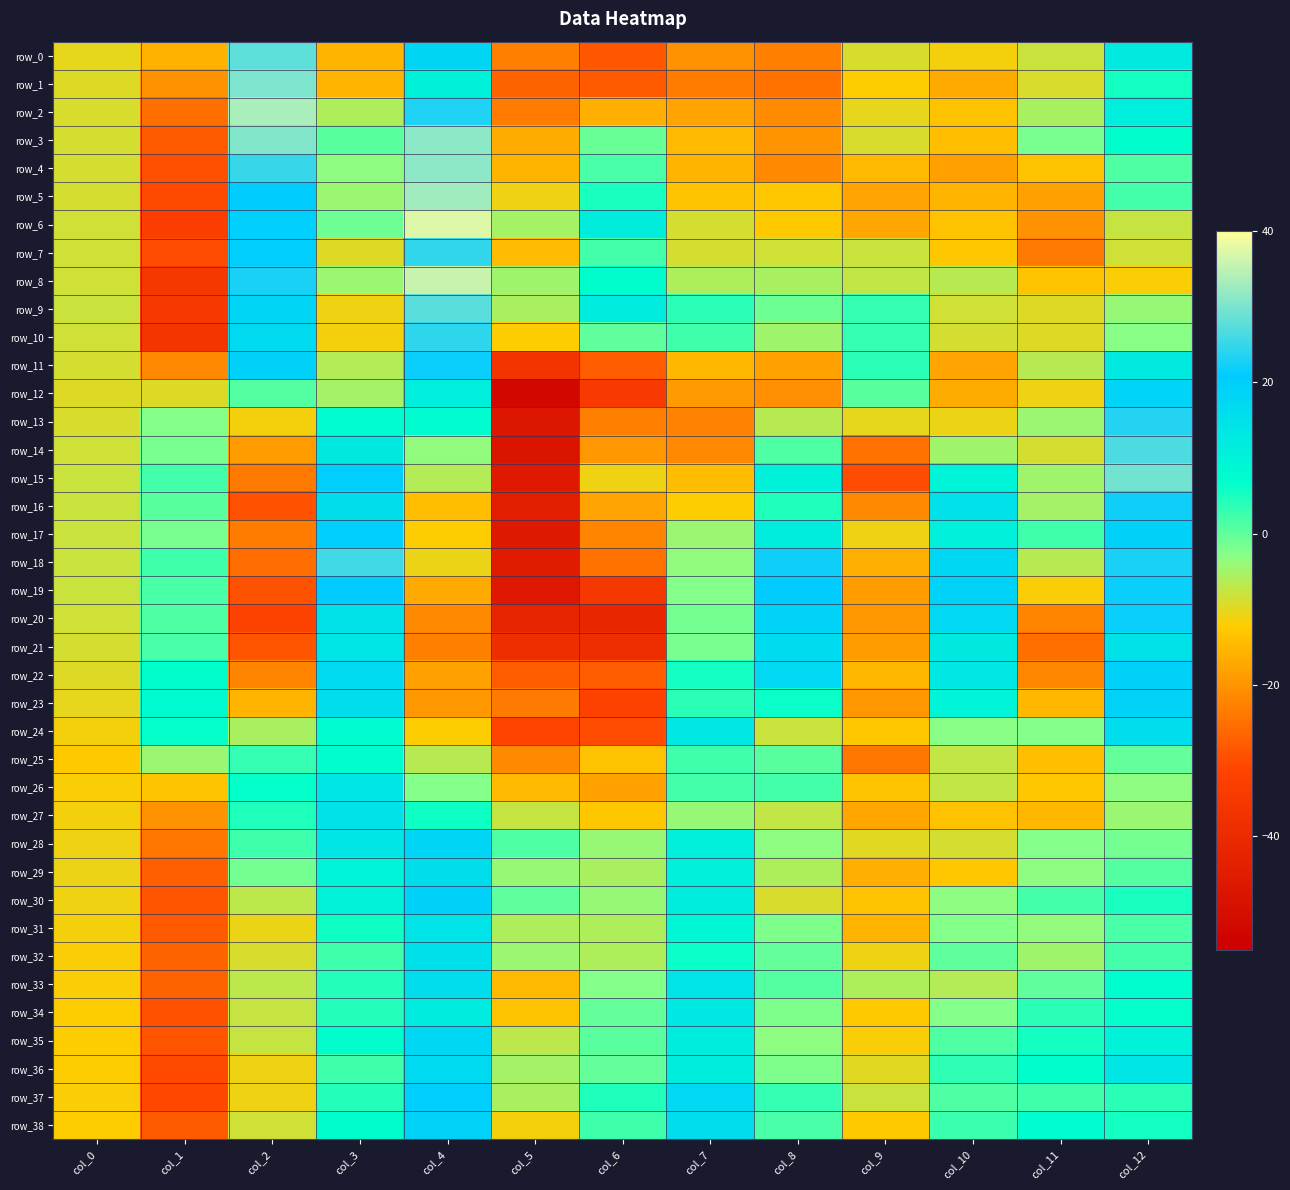

True or false: row_21 has a value of -50.8 at col_5.

False